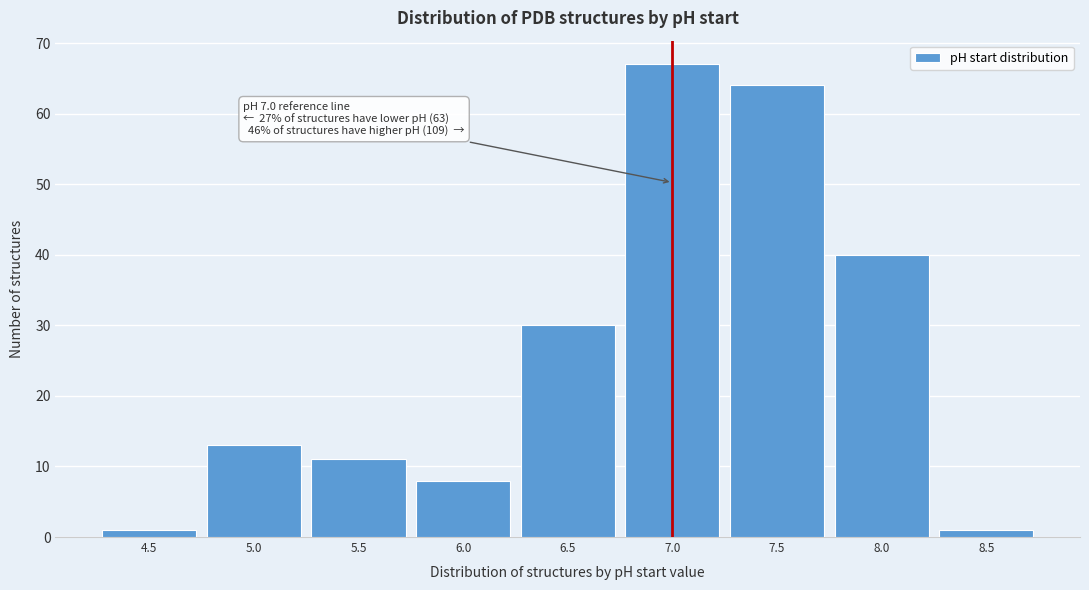

Reading left to right, transcribe all the data shown in this chart.

4.5=1	5.0=13	5.5=11	6.0=8	6.5=30	7.0=67	7.5=64	8.0=40	8.5=1